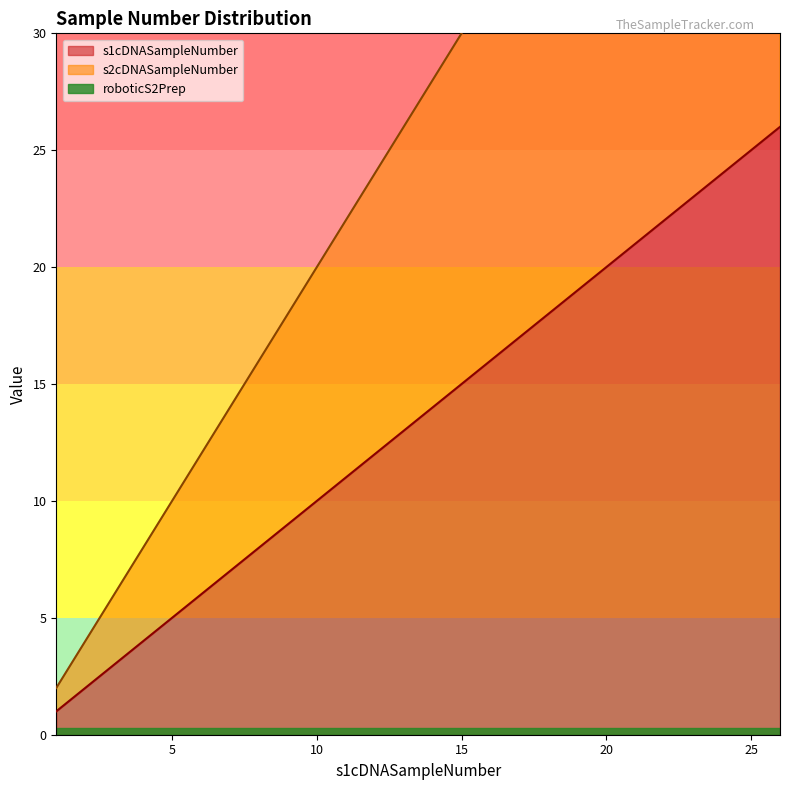

Does the chart have visible grid lines?

No